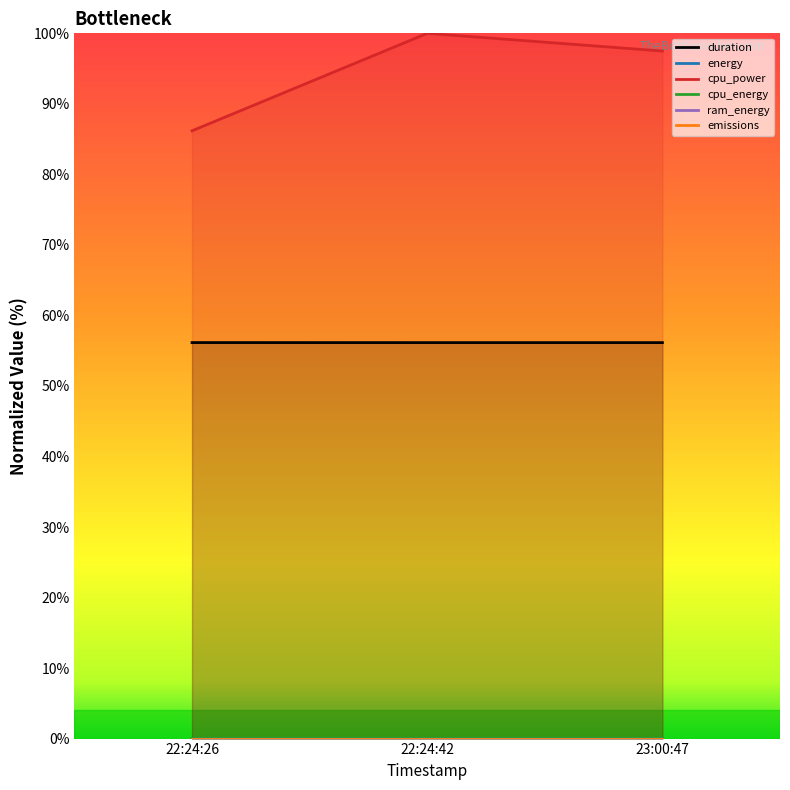

The energy series shows 0.0 at 23:00:47. True or false?

True